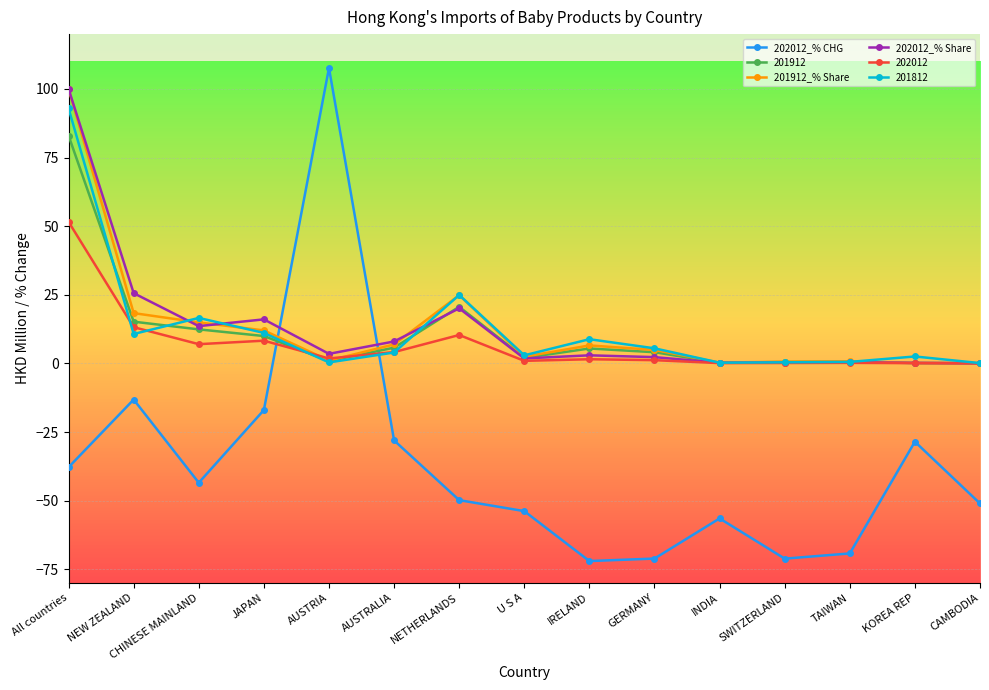

Between which two adjacent categories do 202012_% CHG and 202012_% Share first intersect?

JAPAN and AUSTRIA